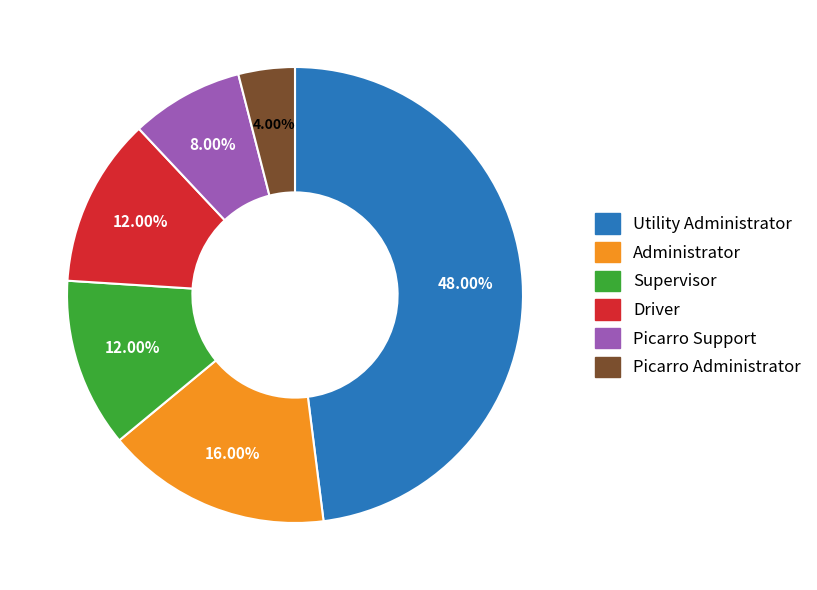

To the nearest percent, what percentage of the pie is Utility Administrator?

48%